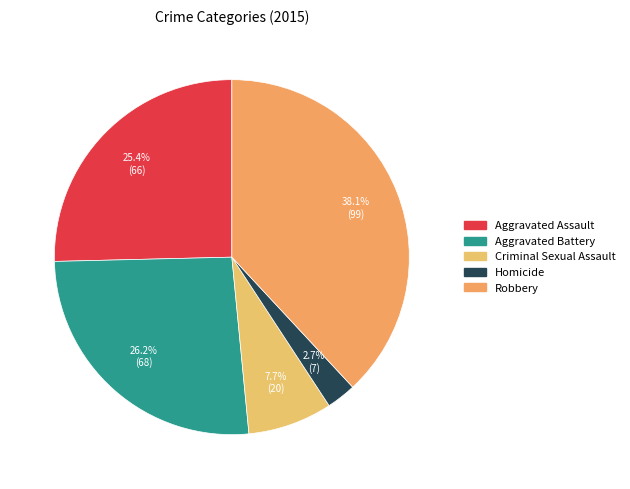

Is it true that Robbery is 48% of the pie?

False